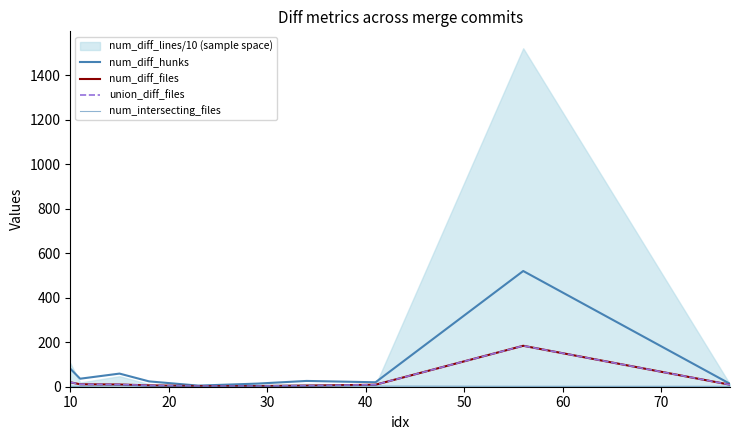

What is the average value of the num_intersecting_files series?

2